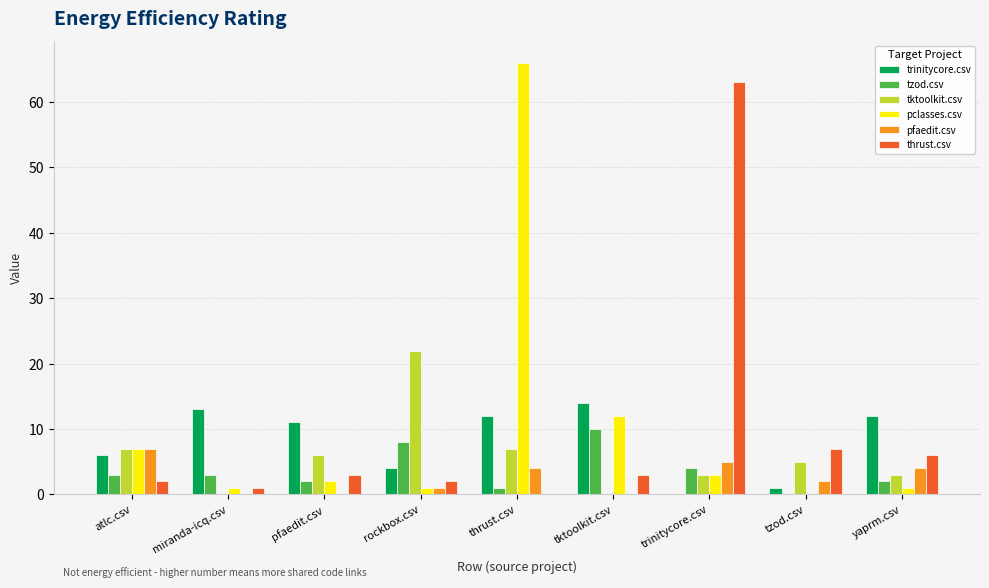

What are all the series names shown in the legend?

trinitycore.csv, tzod.csv, tktoolkit.csv, pclasses.csv, pfaedit.csv, thrust.csv